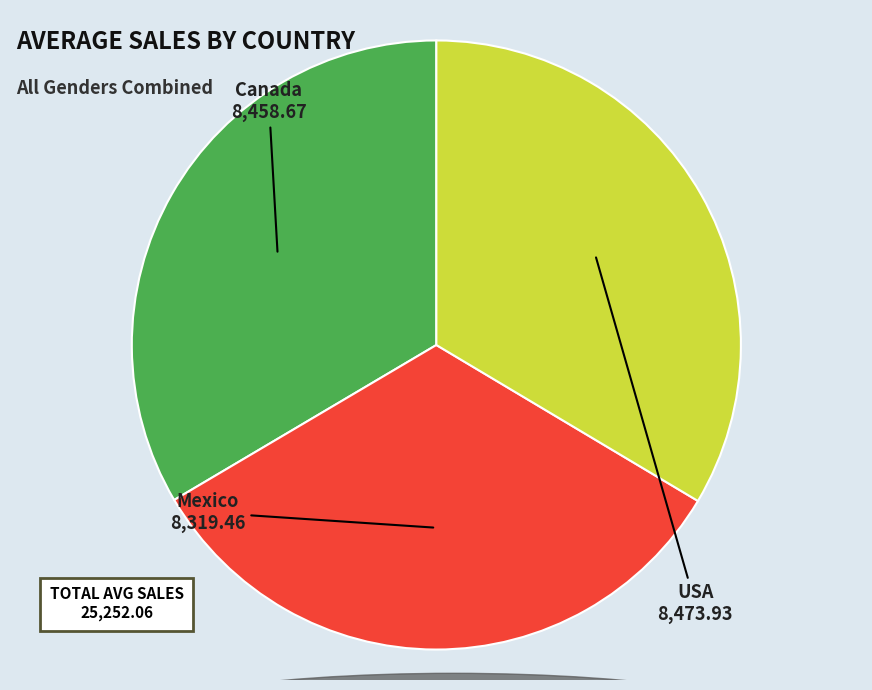

Which has a higher value, USA or Mexico?

USA